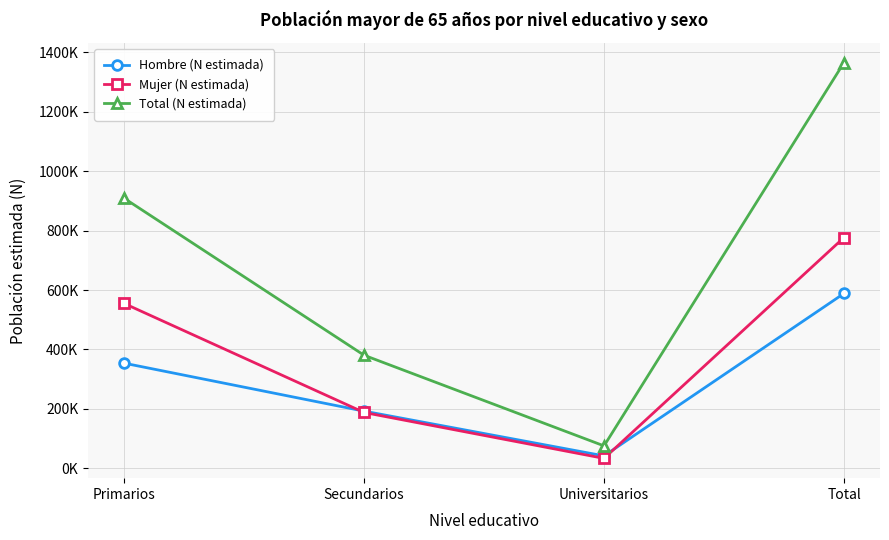

Reading left to right, extract all data points from this chart.

Hombre (N estimada): 353901	192532	42029	588463
Mujer (N estimada): 554757	188074	33674	776505
Total (N estimada): 908658	380606	75703	1364968